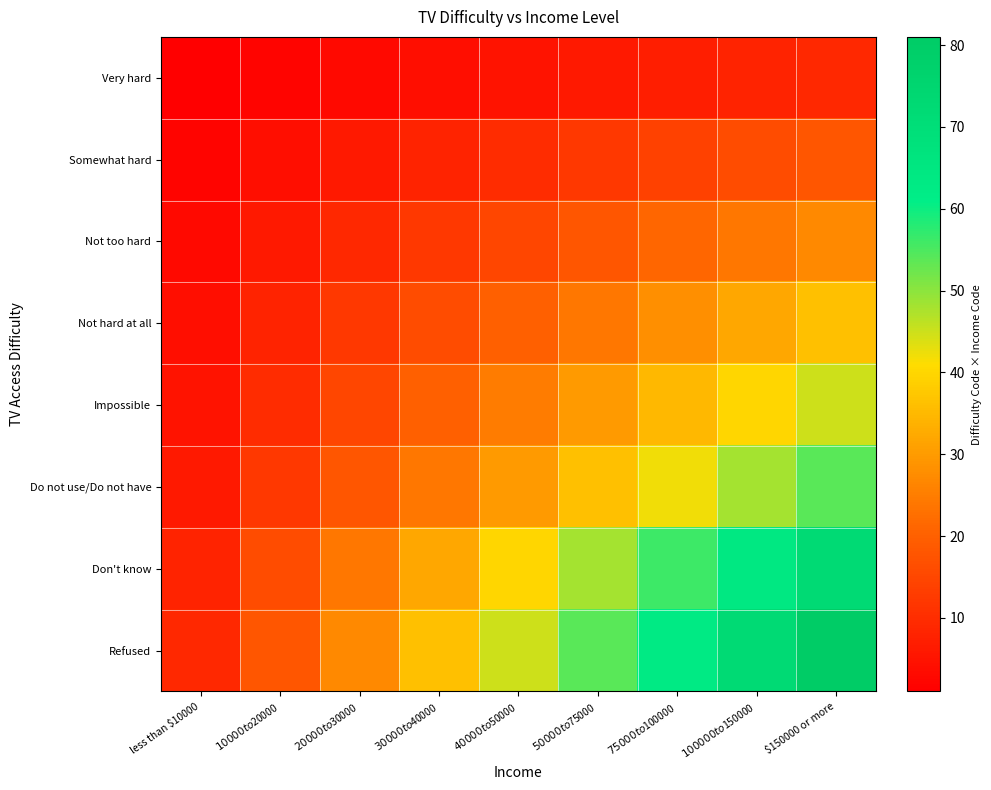

What is the spread (max minus min) of values at $150000 or more?

72